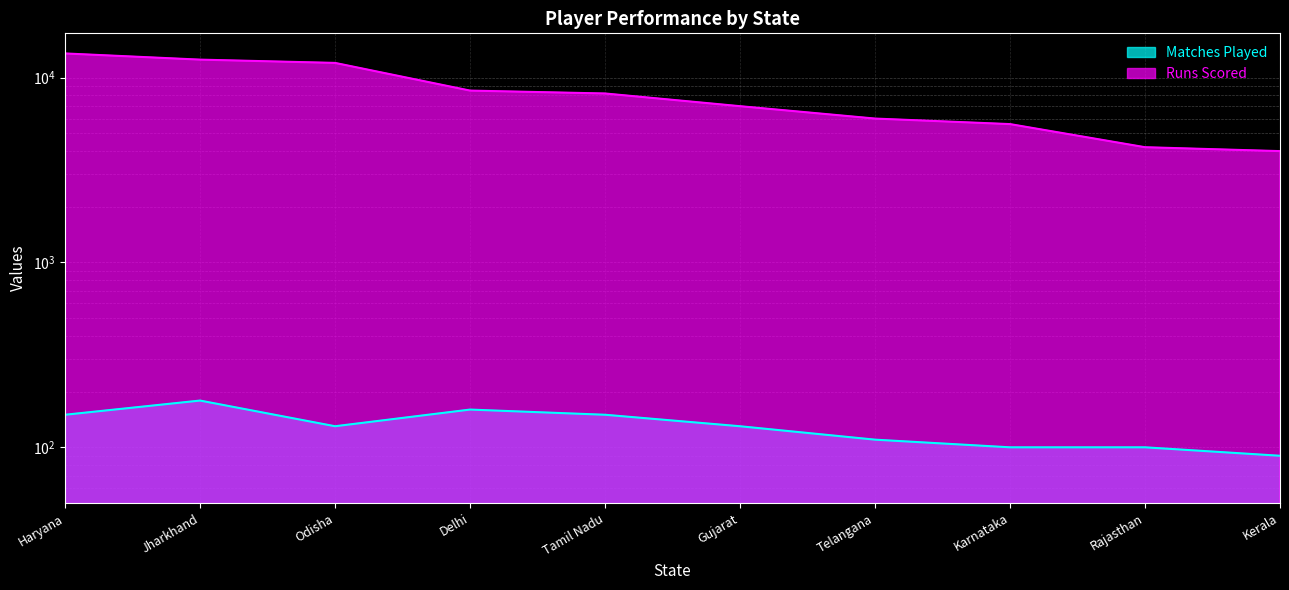

What is the difference between the highest and lowest values at Odisha?

11870